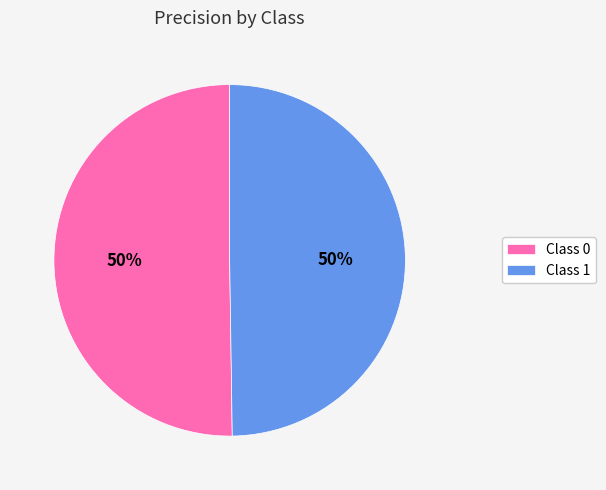

What percentage is the Class 0 slice, to the nearest percent?

50%